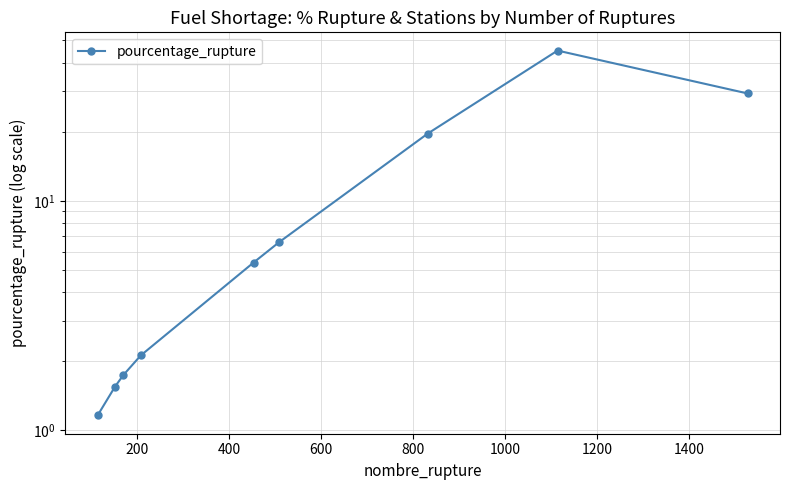

What is the sum of the values at 600 and 400?

3.9